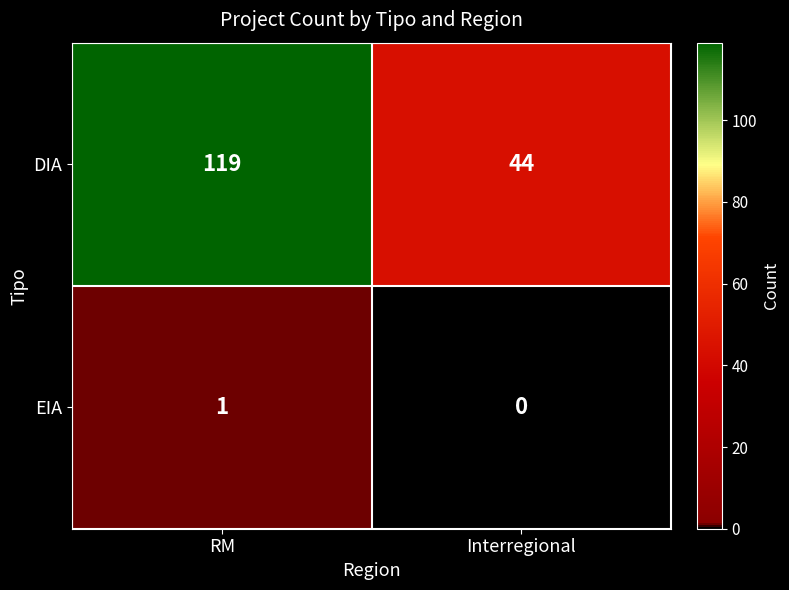

Reading left to right, what are all the values shown in this chart?

DIA: RM=119	Interregional=44
EIA: RM=1	Interregional=0